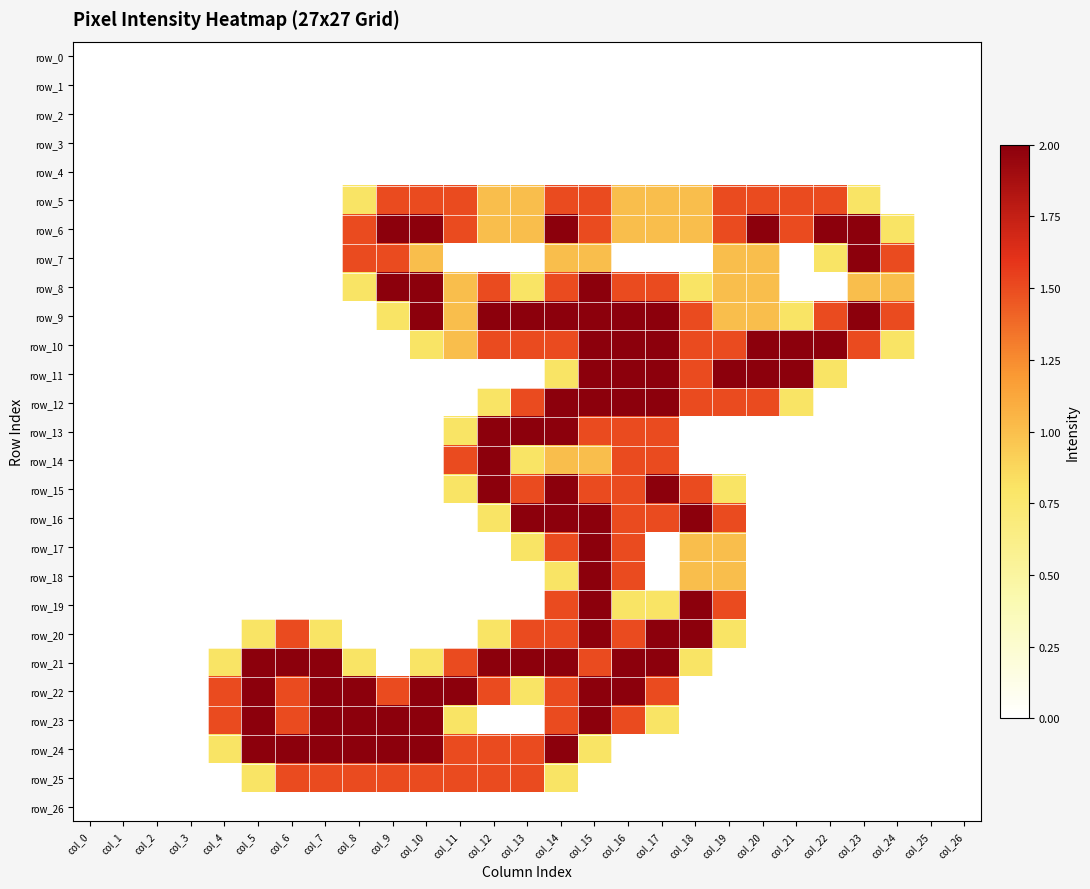

Which series changed the most between col_2 and col_8?

row_22